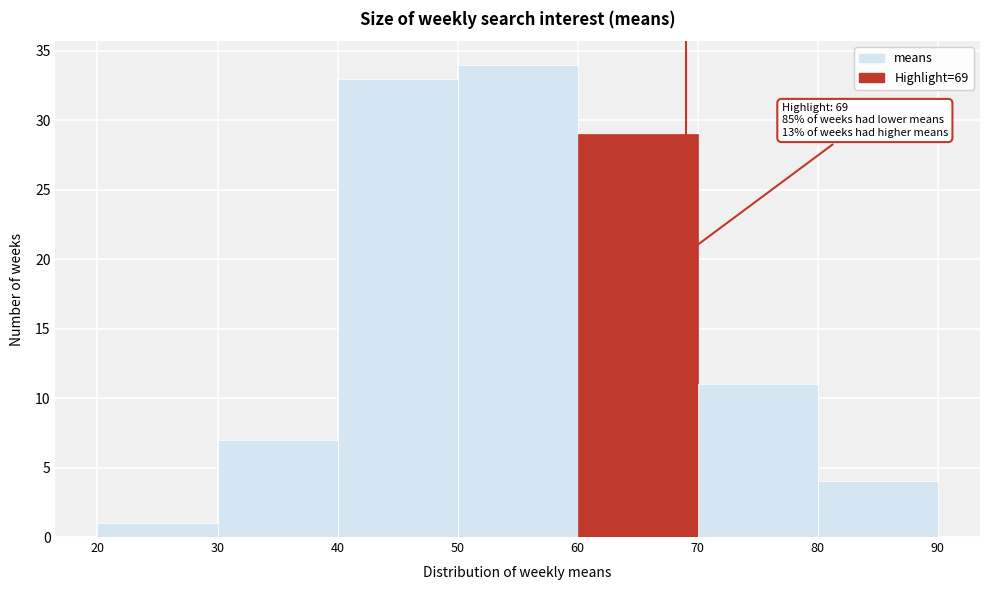

Over which range of the x-axis is the bar tallest?

50 to 60